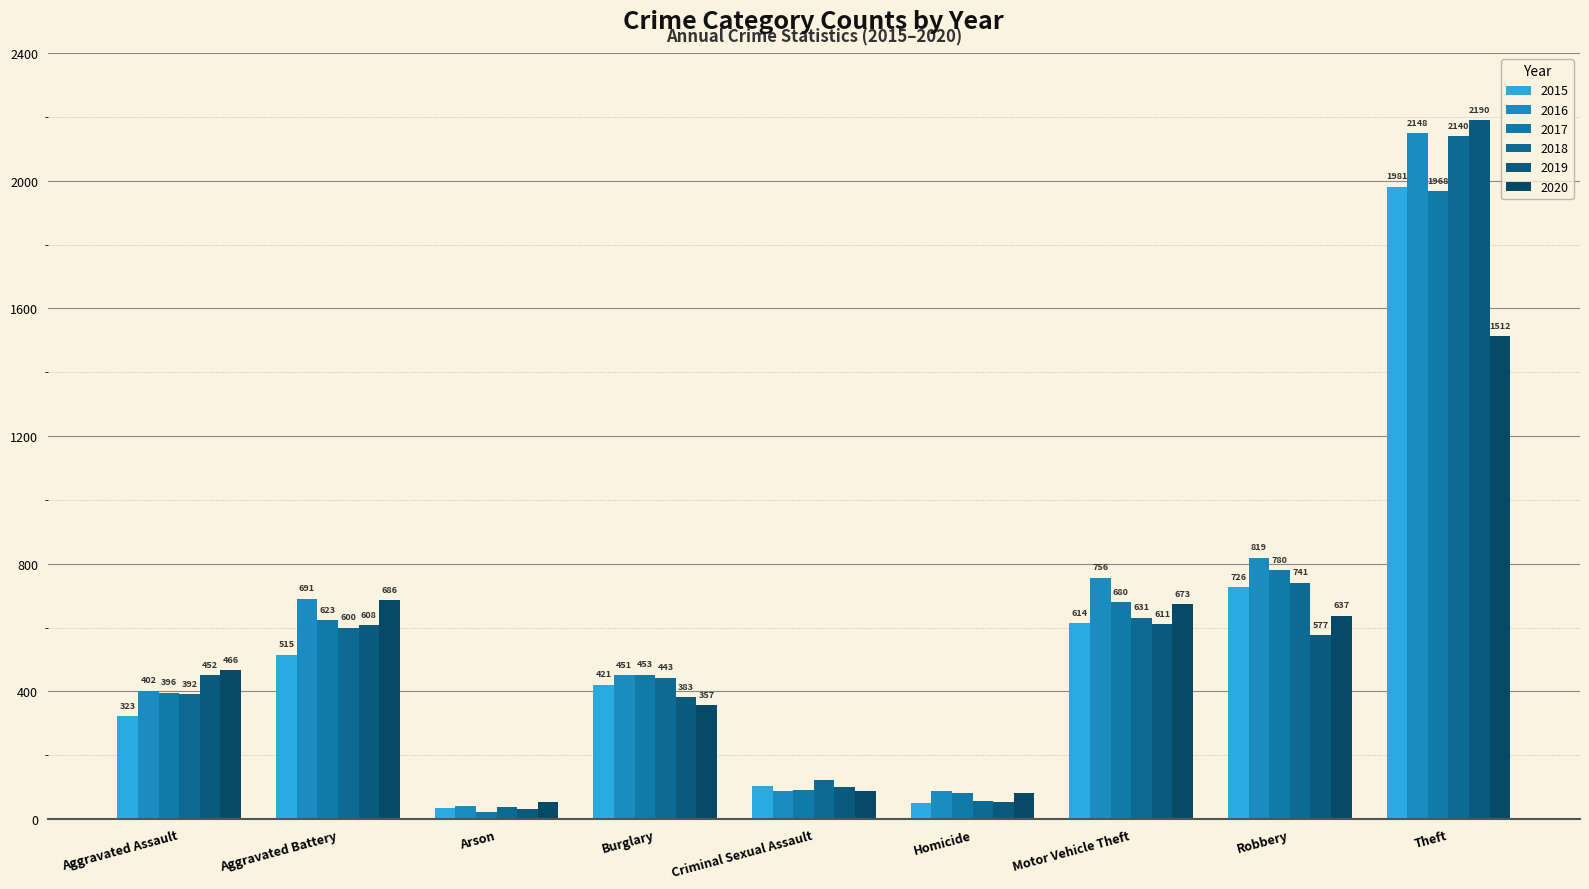

Between Arson and Homicide, which series saw the biggest shift?

2017